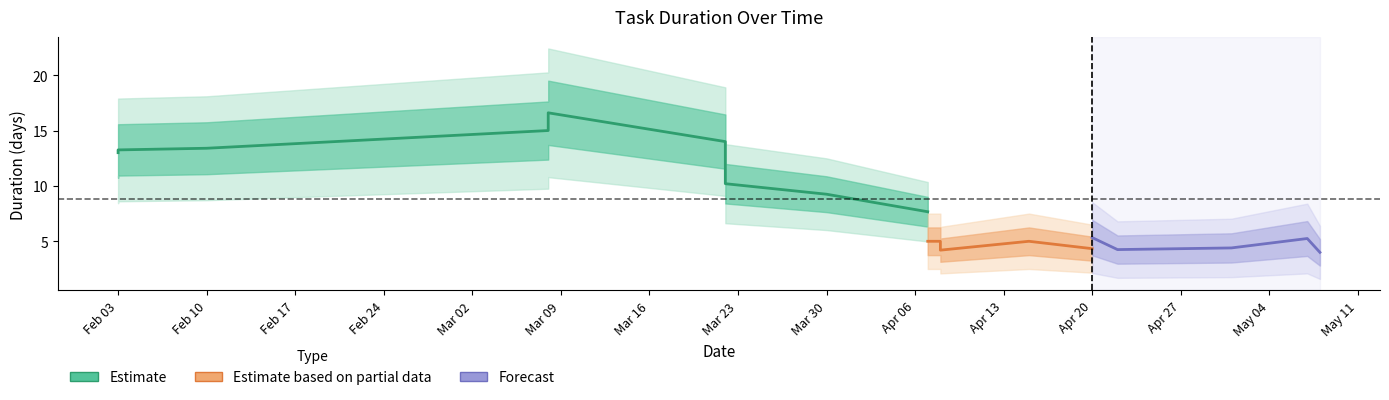

What is the label of the 15th point from the right?

2020-03-08